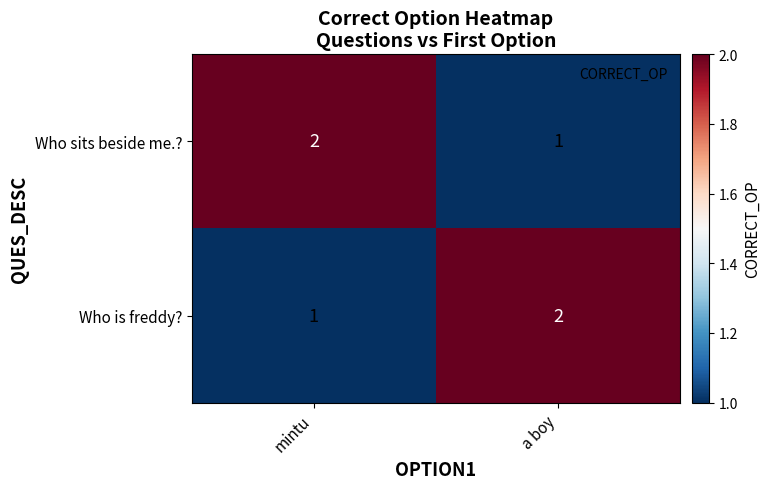

What is the sum of all Who sits beside me.? values?

3